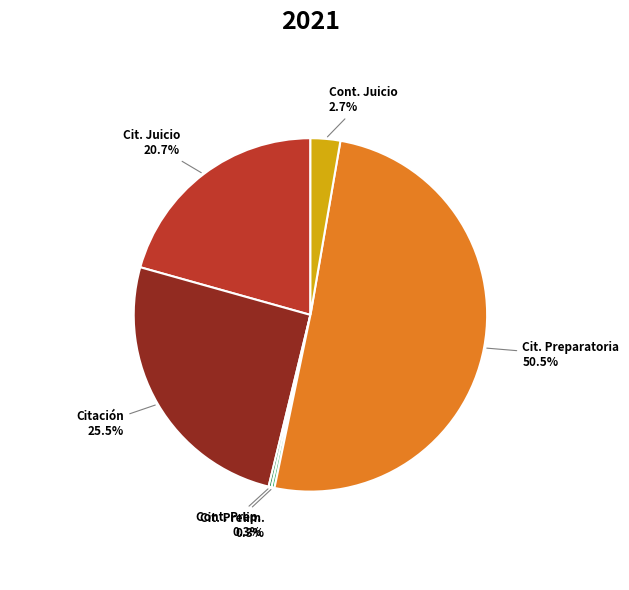

How much of the chart is everything except Cont. Juicio?

97.3%